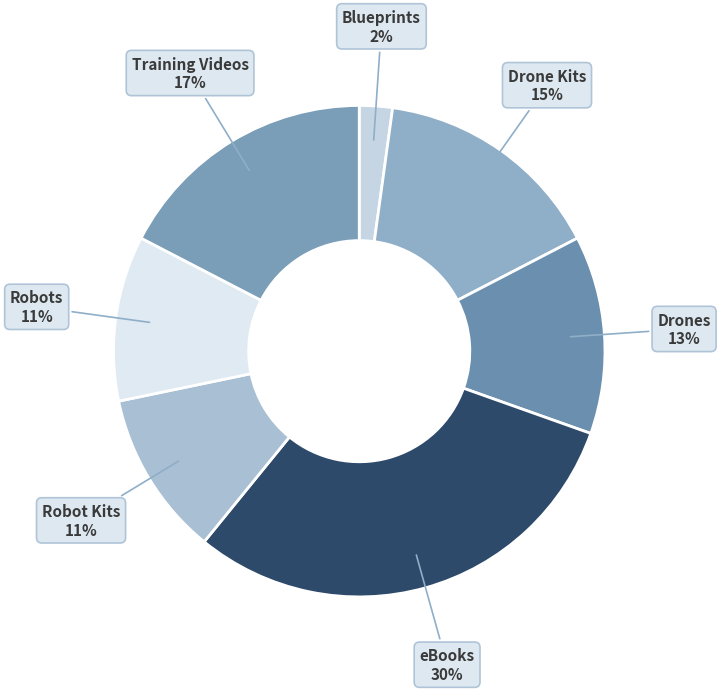

Does any single category account for the majority?

No